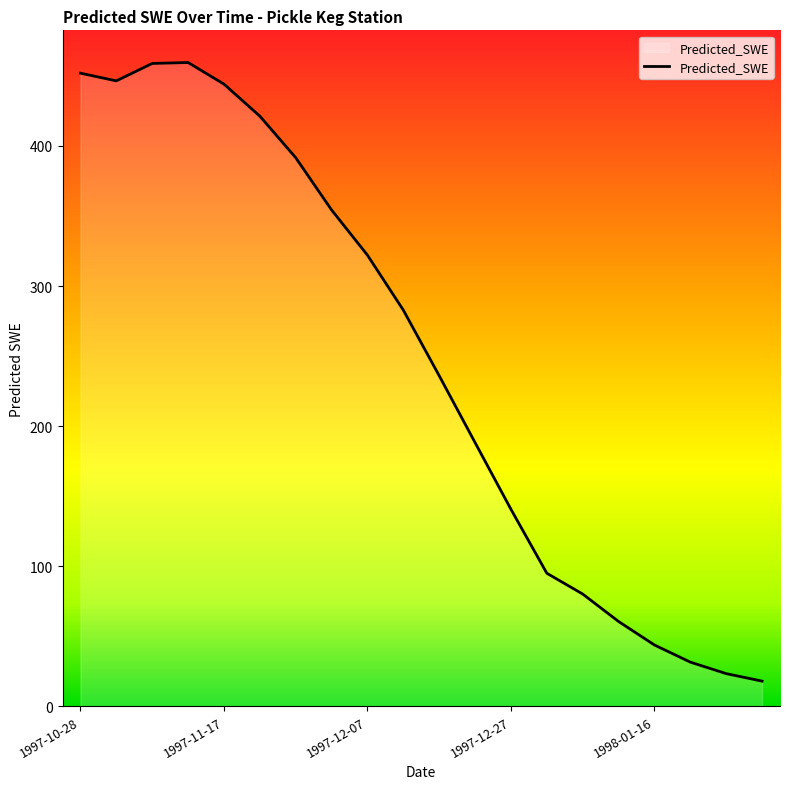

What is the greatest value displayed?

459.6